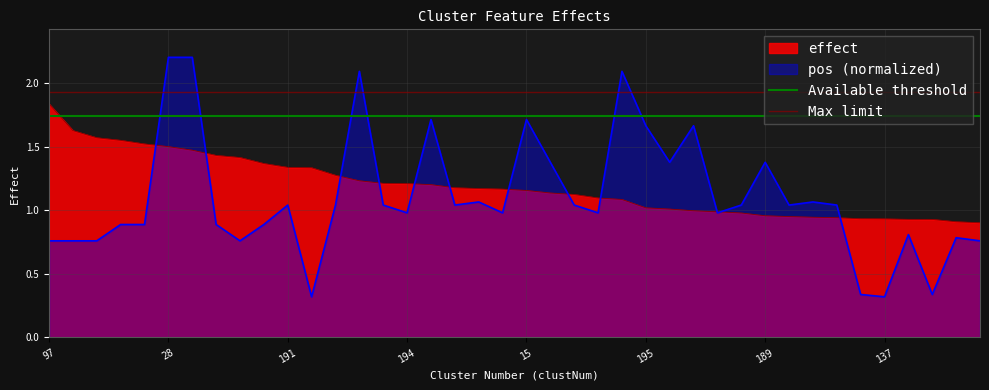

What is the value of the Available threshold point at the 1st from the left?

1.7